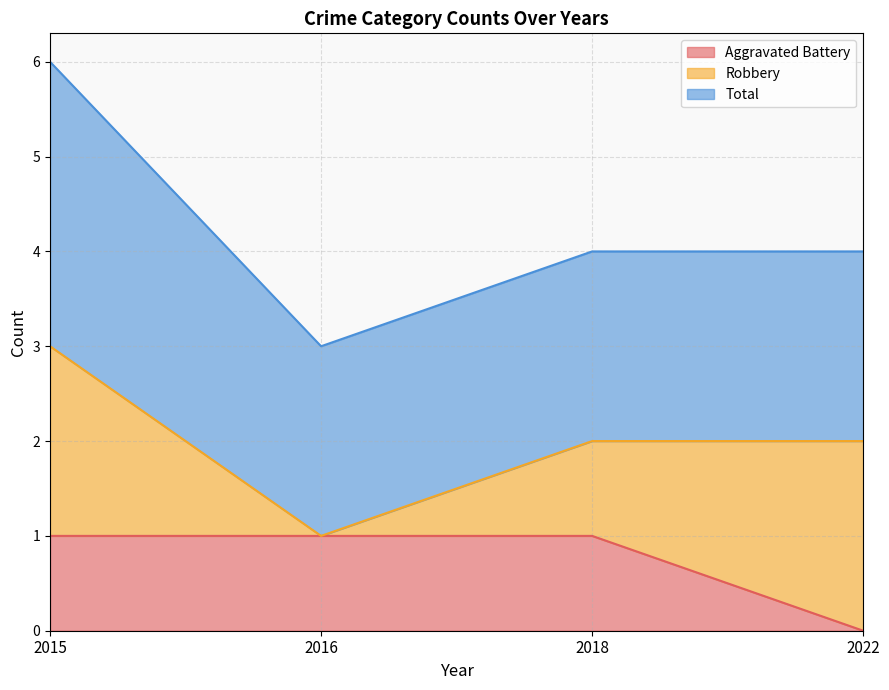

True or false: Total and Aggravated Battery cross at least once.

False